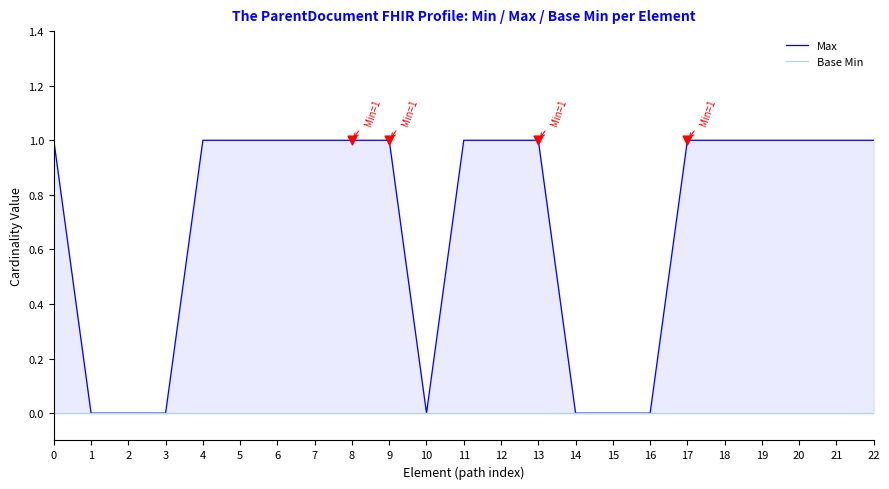

Which series has the largest total across all categories?

Max